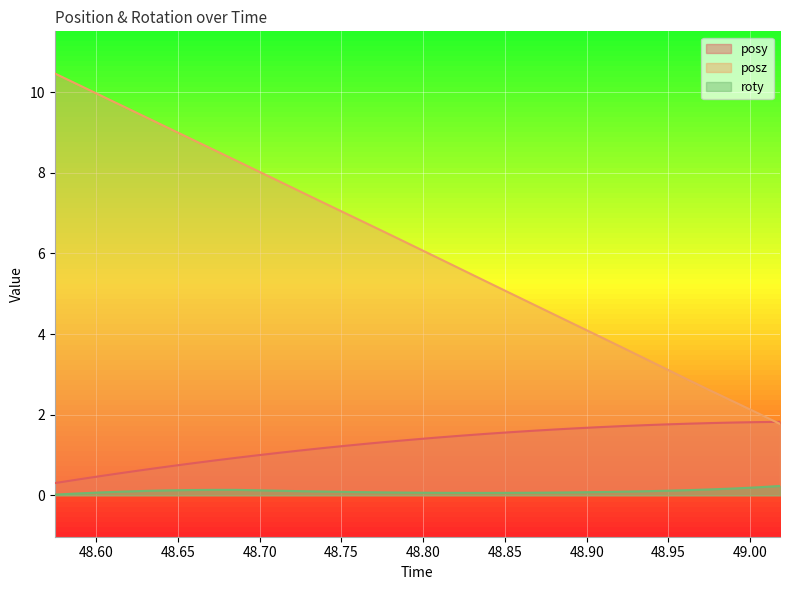

At 49.00433, list the series in order from largest to smallest.

posz, posy, roty